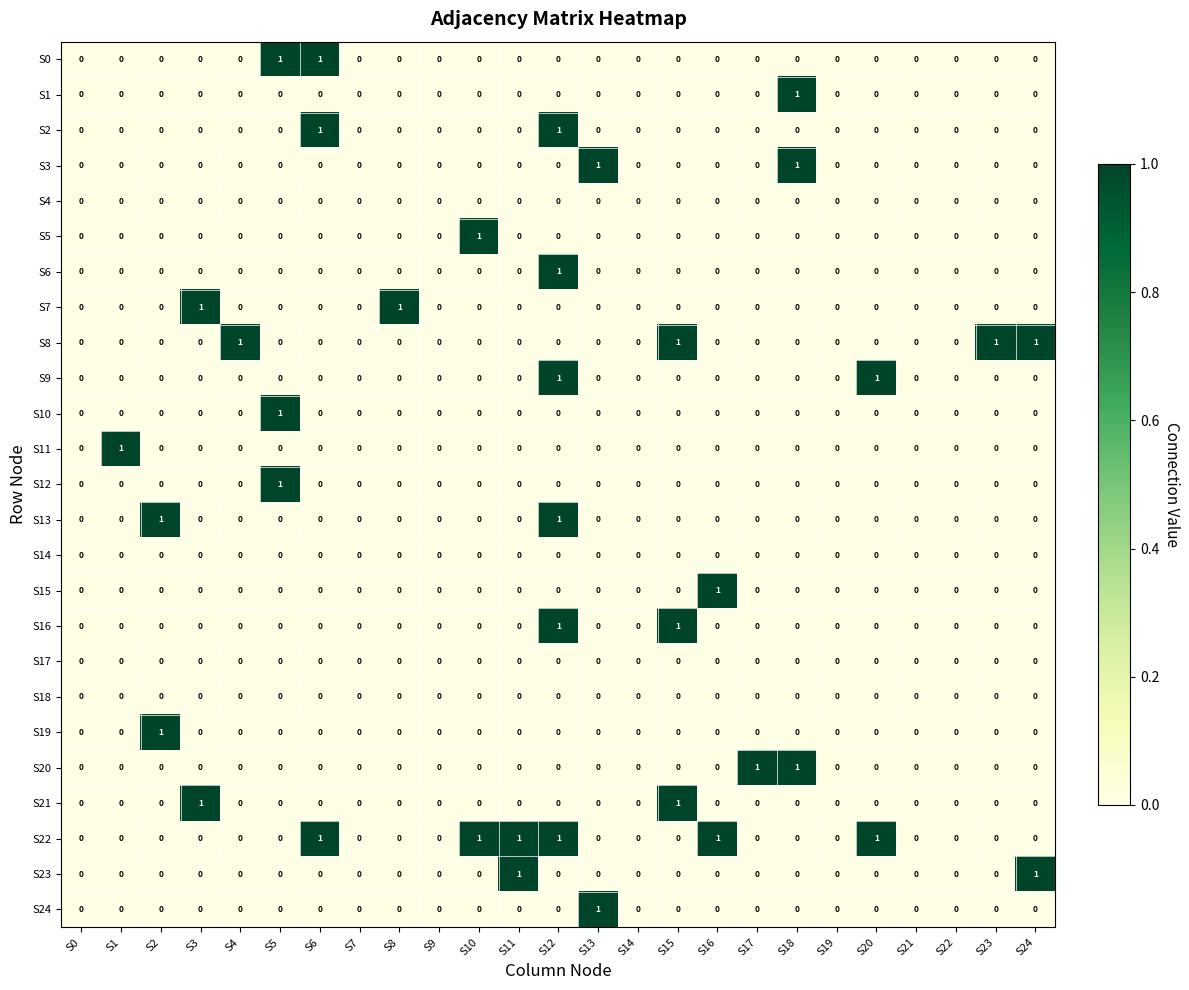

The value of S0 at S3 is 0. True or false?

True